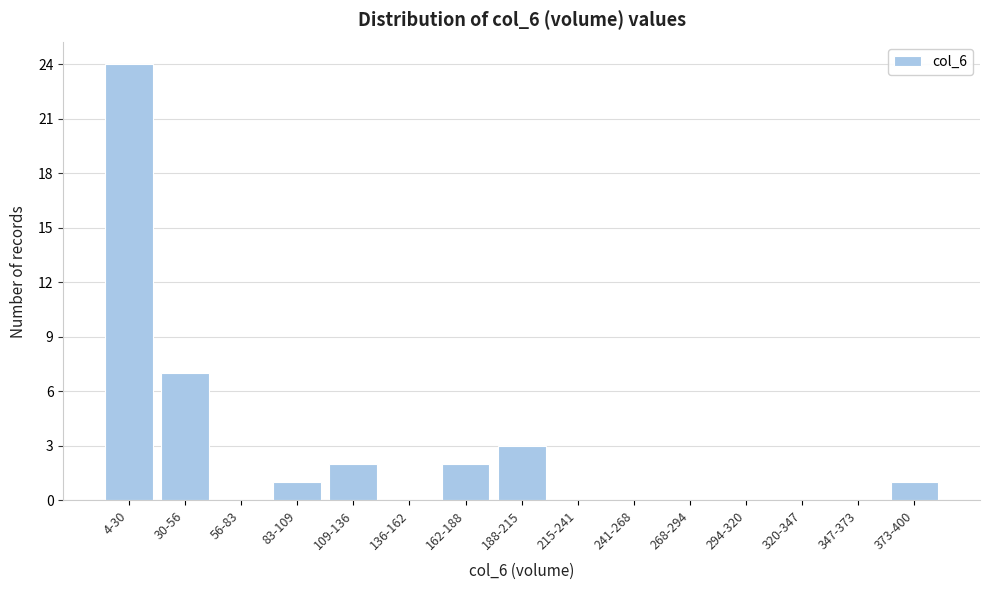

Reading left to right, what are all the values shown in this chart?

4-30=24	30-56=7	56-83=0	83-109=1	109-136=2	136-162=0	162-188=2	188-215=3	215-241=0	241-268=0	268-294=0	294-320=0	320-347=0	347-373=0	373-400=1